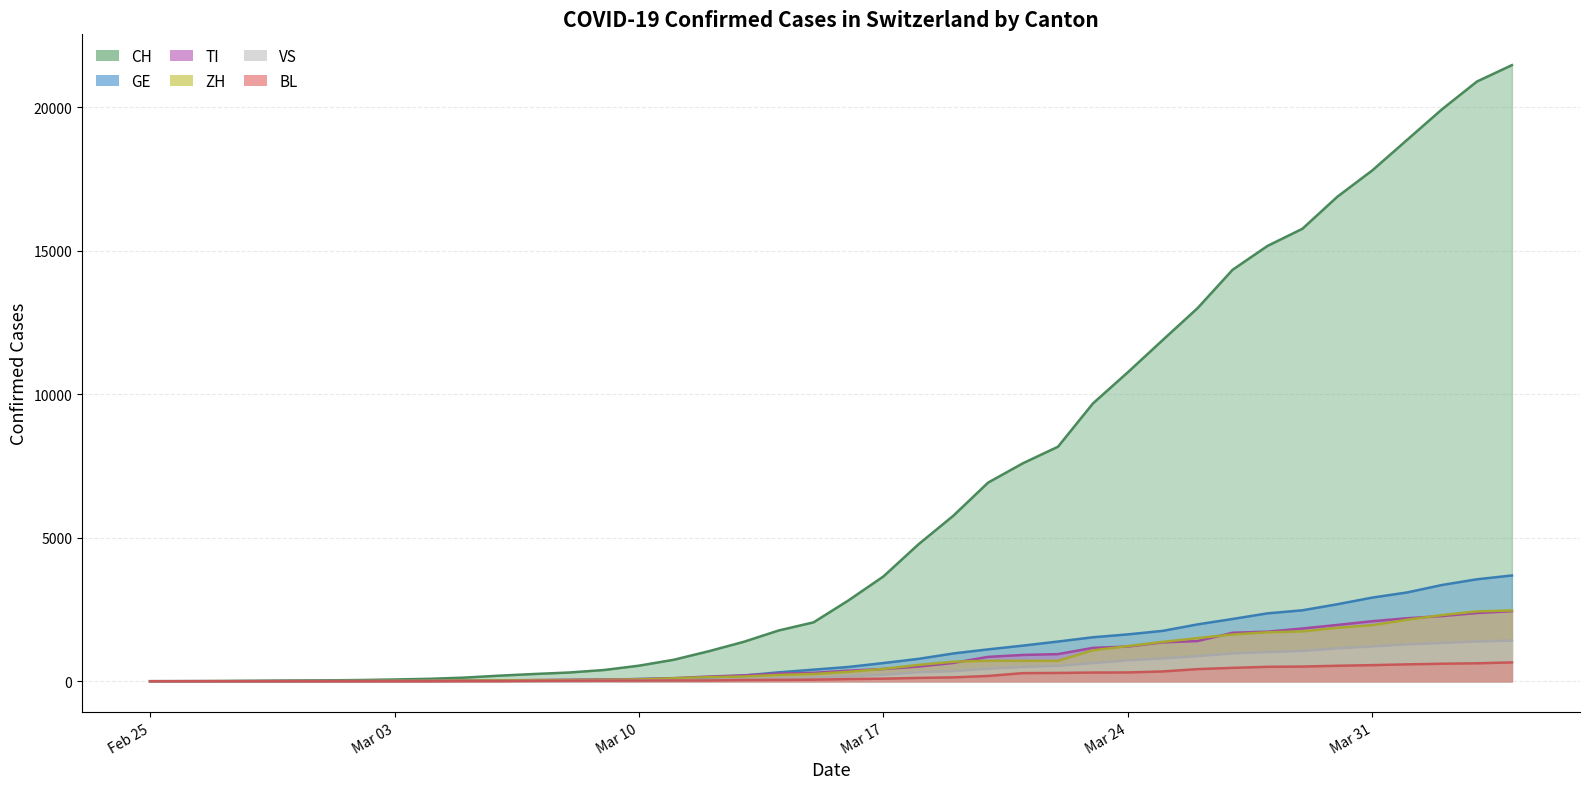

What is the value of the BL point at the 37th from the left?

588